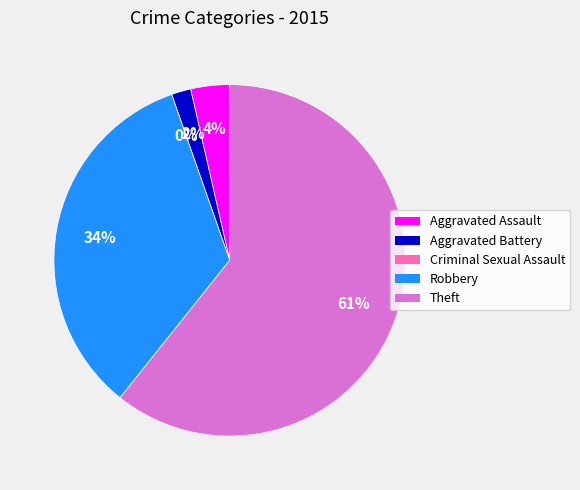

What is the ratio of the value at Aggravated Assault to the value at Robbery?

0.1